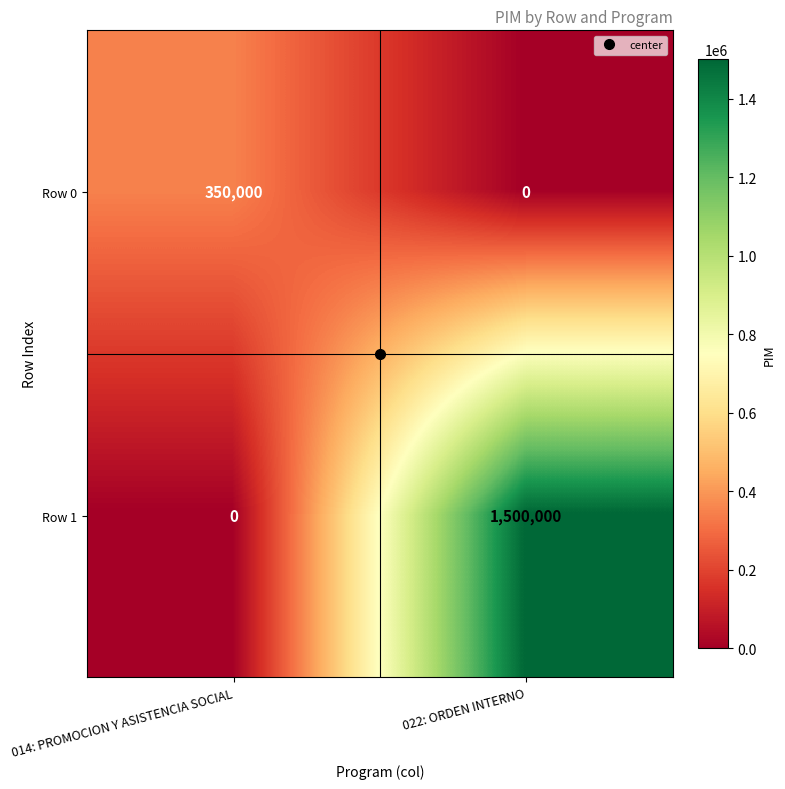

The value of Row 0 at 022: ORDEN INTERNO is -120546. True or false?

False